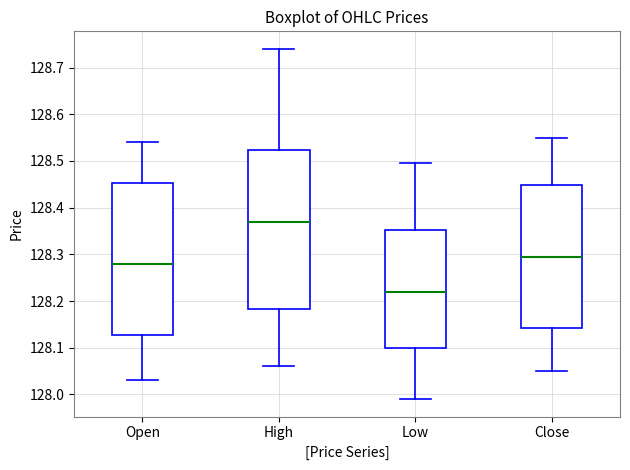

Which box's median line is the lowest?

Low